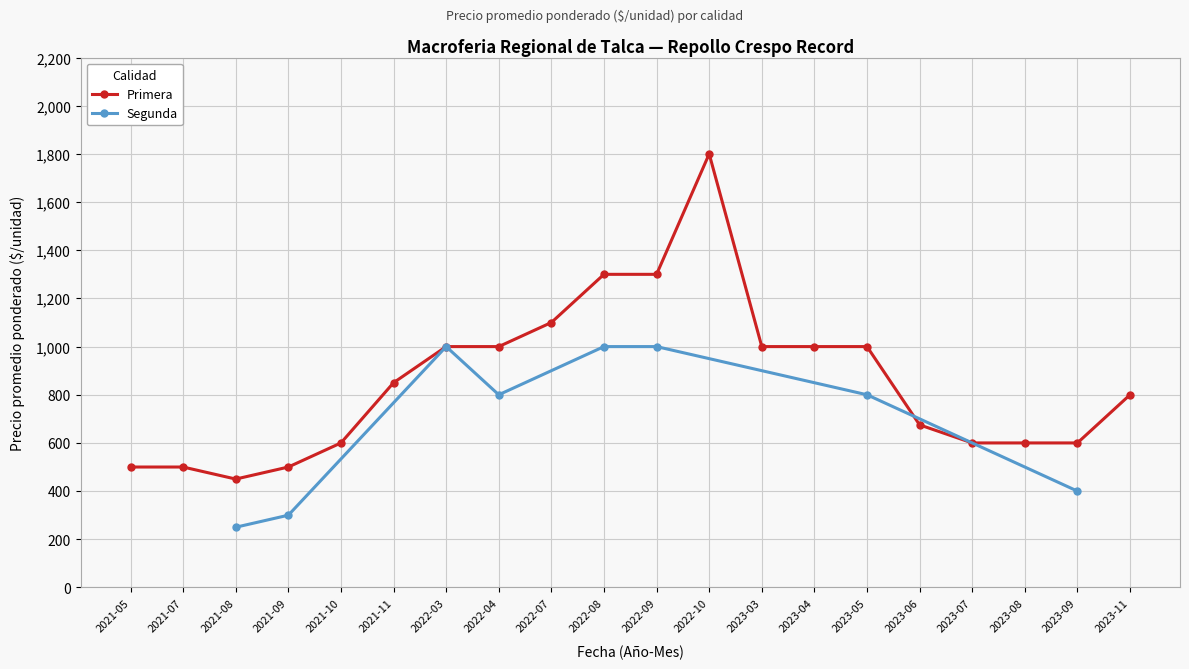

How many data points are less than 850?

10